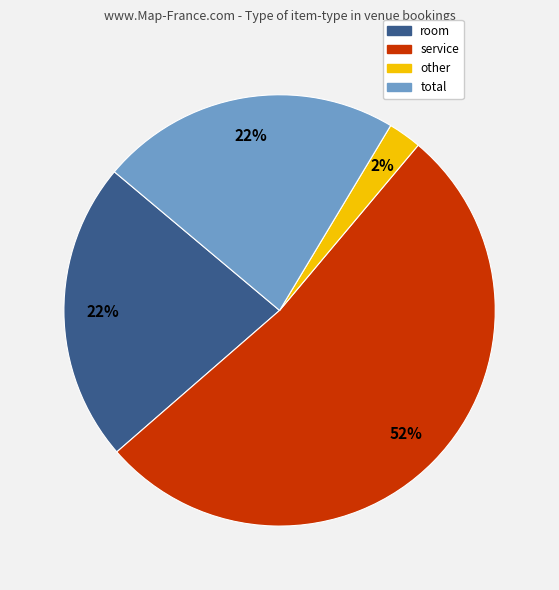

The service slice represents 10% of the pie. True or false?

False